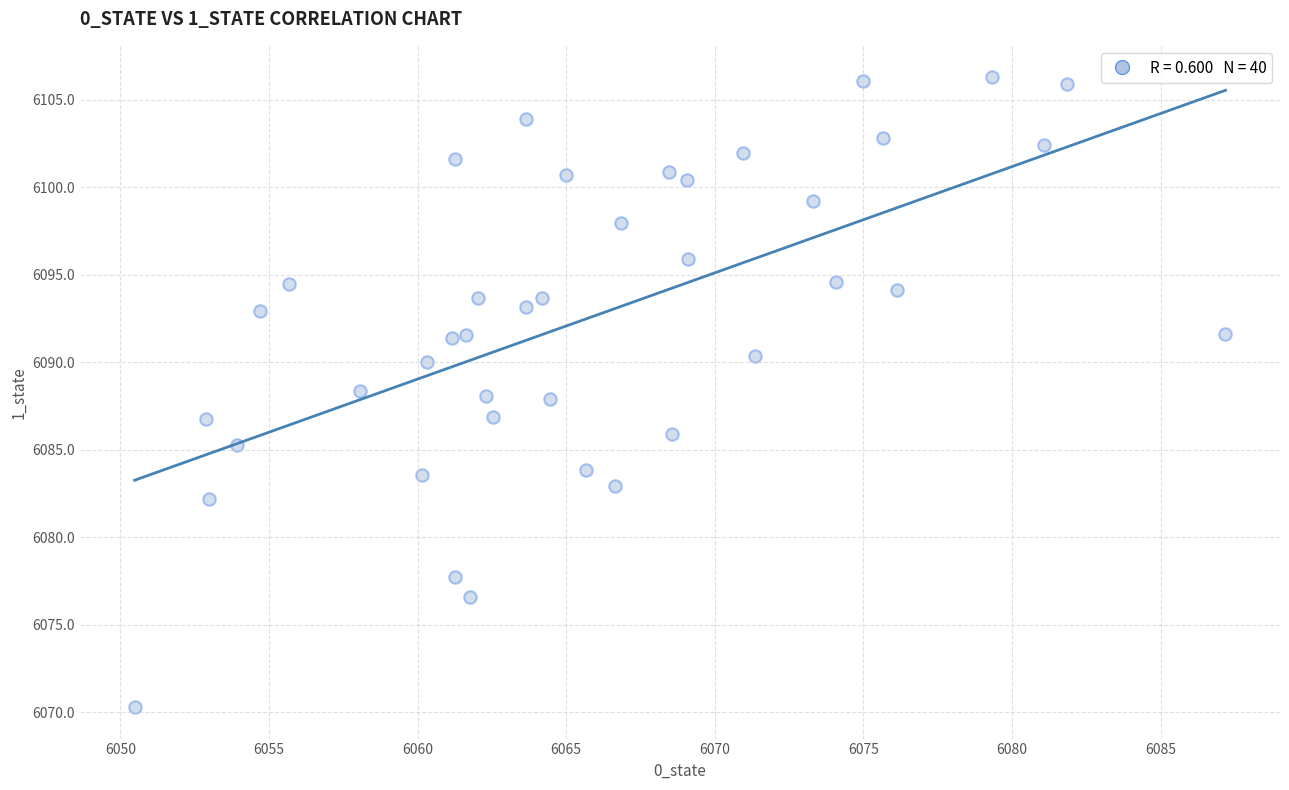

What is the range of Y values (max minus min)?

36.0